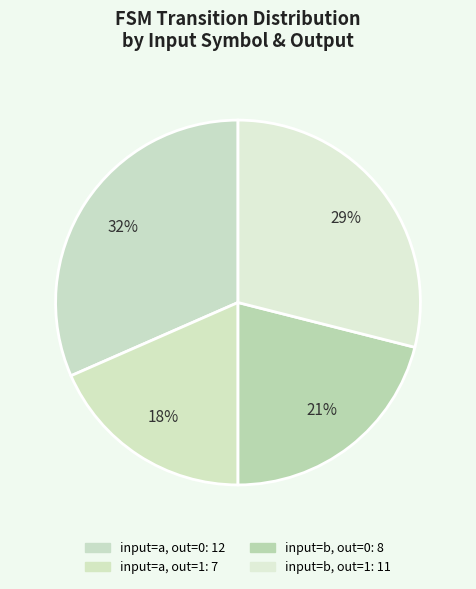

Does any single category account for the majority?

No